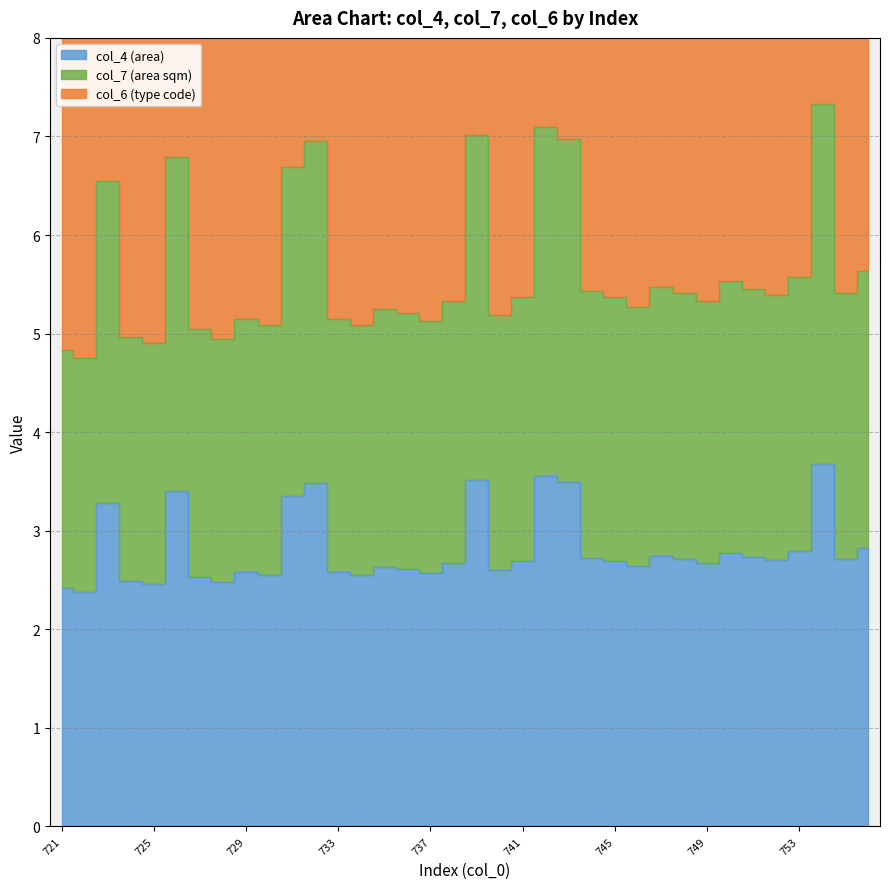

True or false: col_4 (area) and col_7 (area sqm) cross at least once.

False